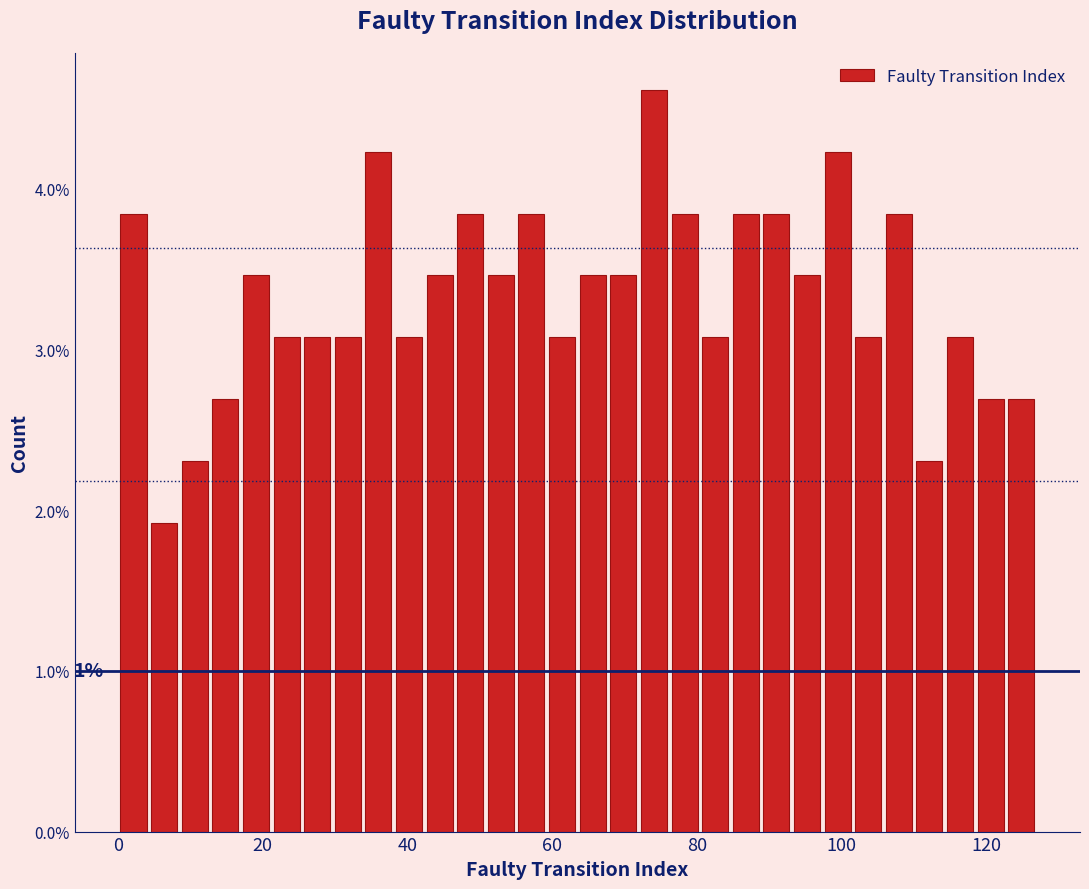

Read against the x-axis, roughly where is the centre of the tallest bar?

74